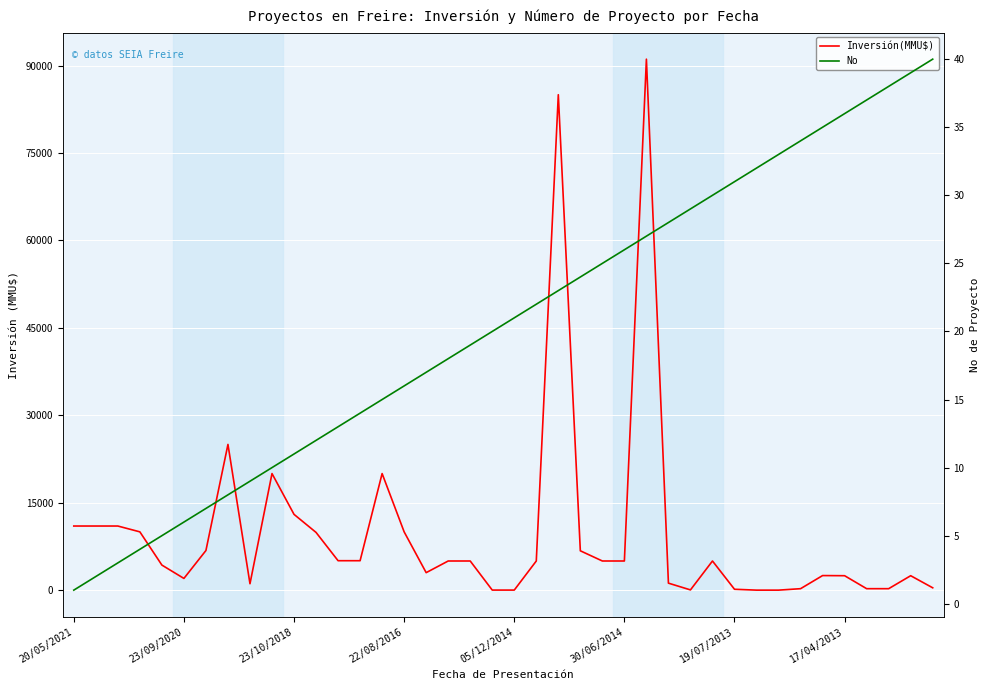

True or false: No has more than 1 points higher than both neighbors.

False